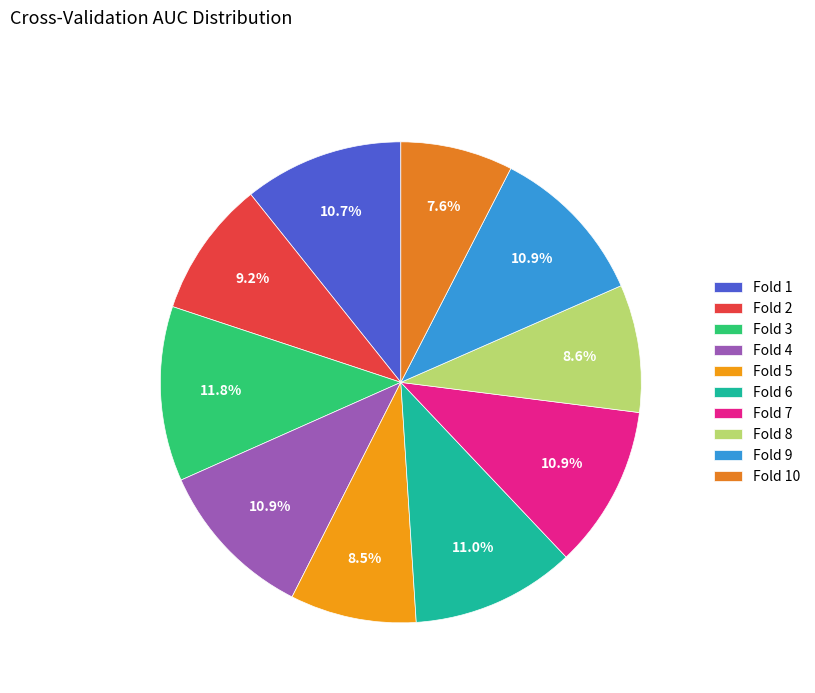

Count the number of slices in the pie.

10